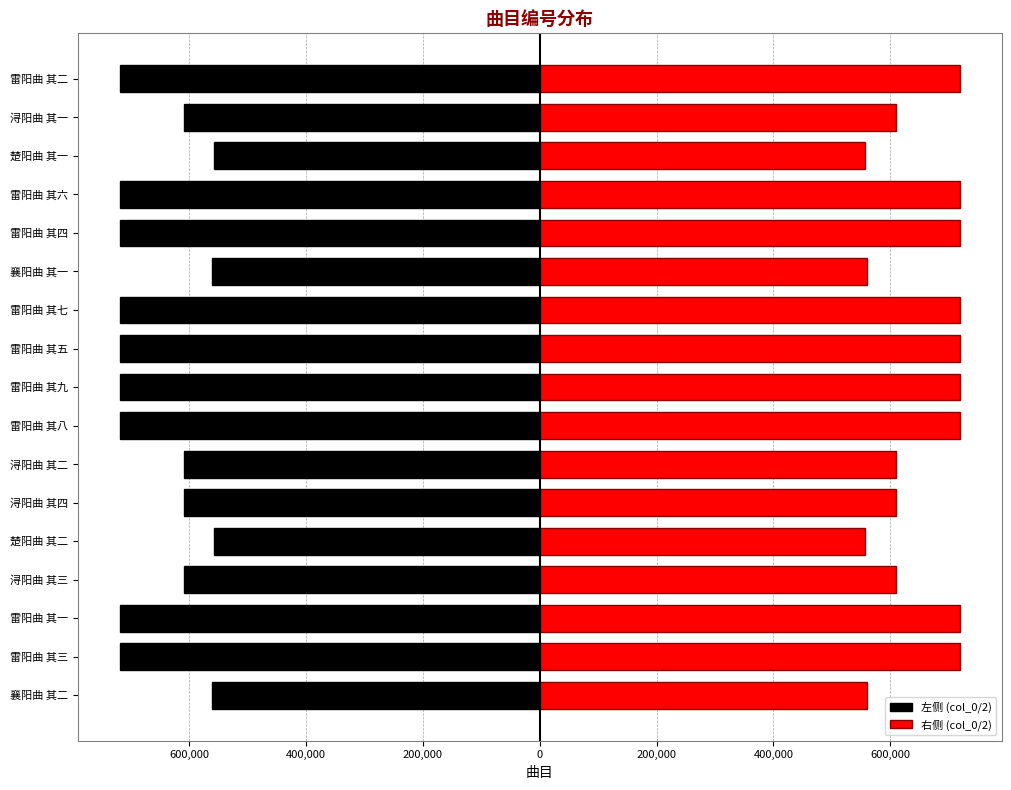

How many bars are there in total?

34